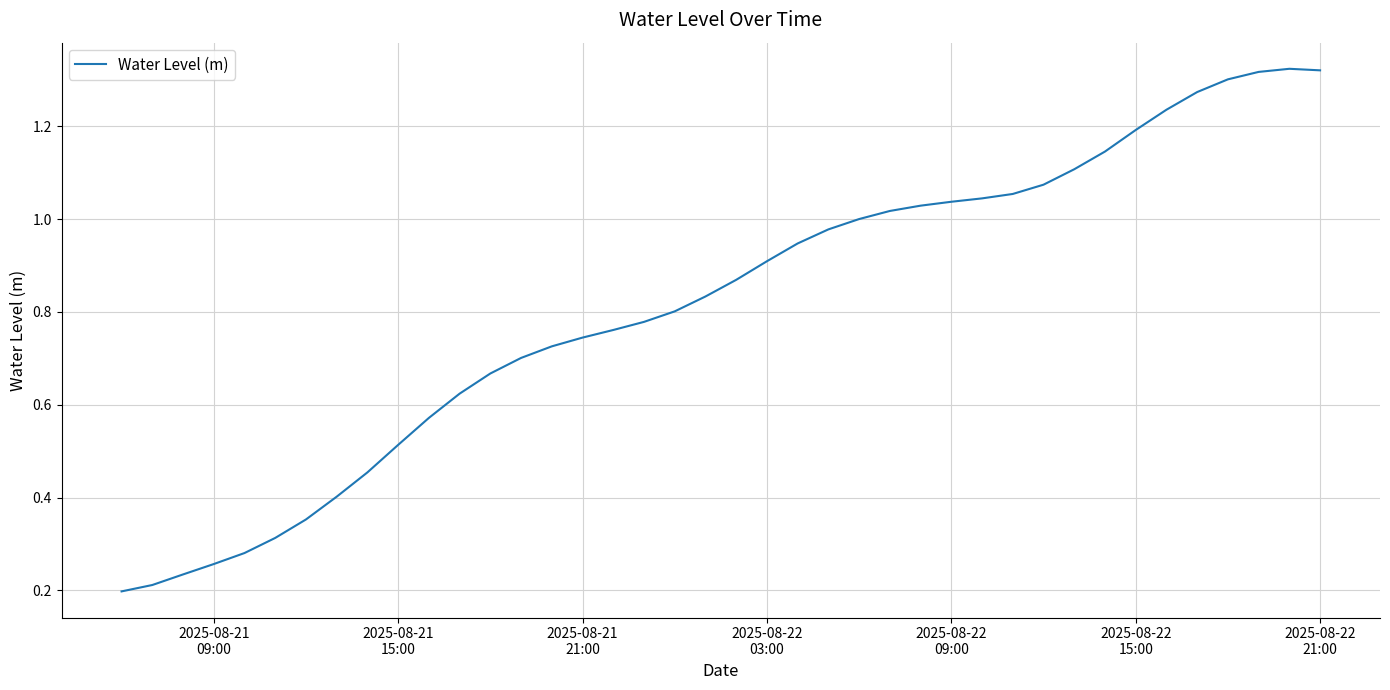

Is this an area chart (filled region under the line)?

No